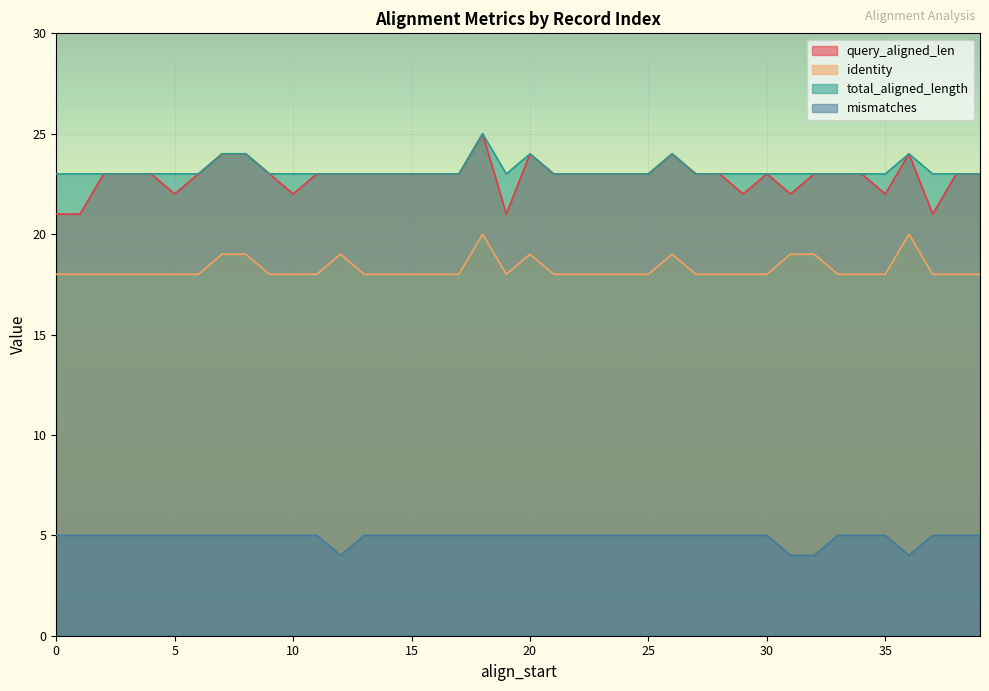

True or false: identity and query_aligned_len cross at least once.

False